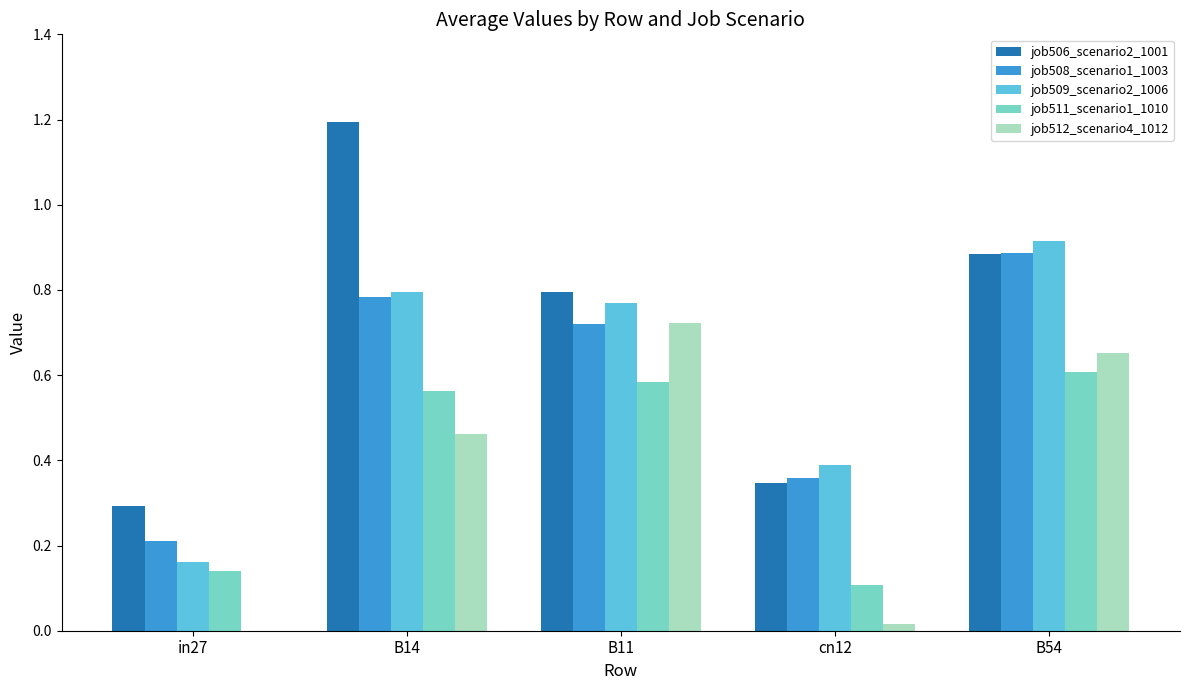

The value of job508_scenario1_1003 at B14 is 0.8. True or false?

True